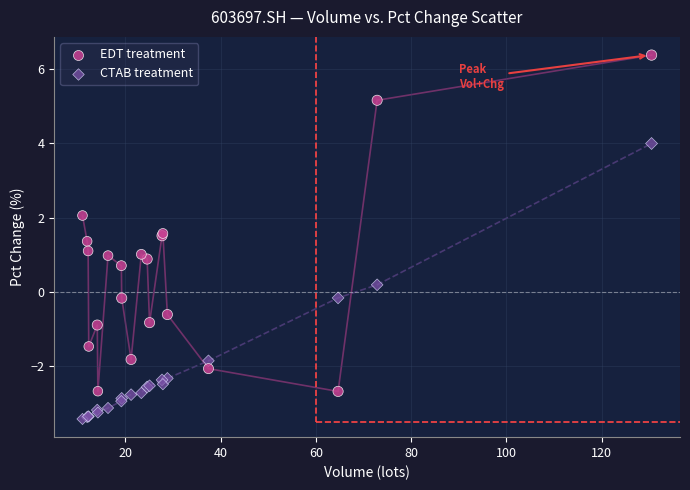

Which series reaches the minimum Y coordinate?

CTAB treatment